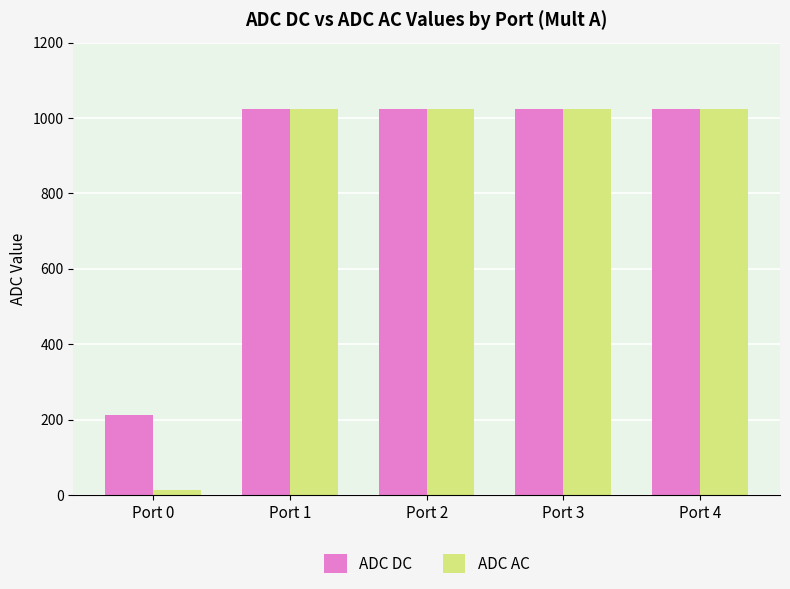

True or false: ADC DC has a value of 453 at Port 3.

False